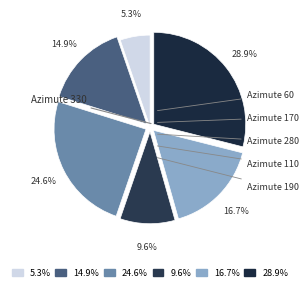

How many slices are in this pie chart?

6